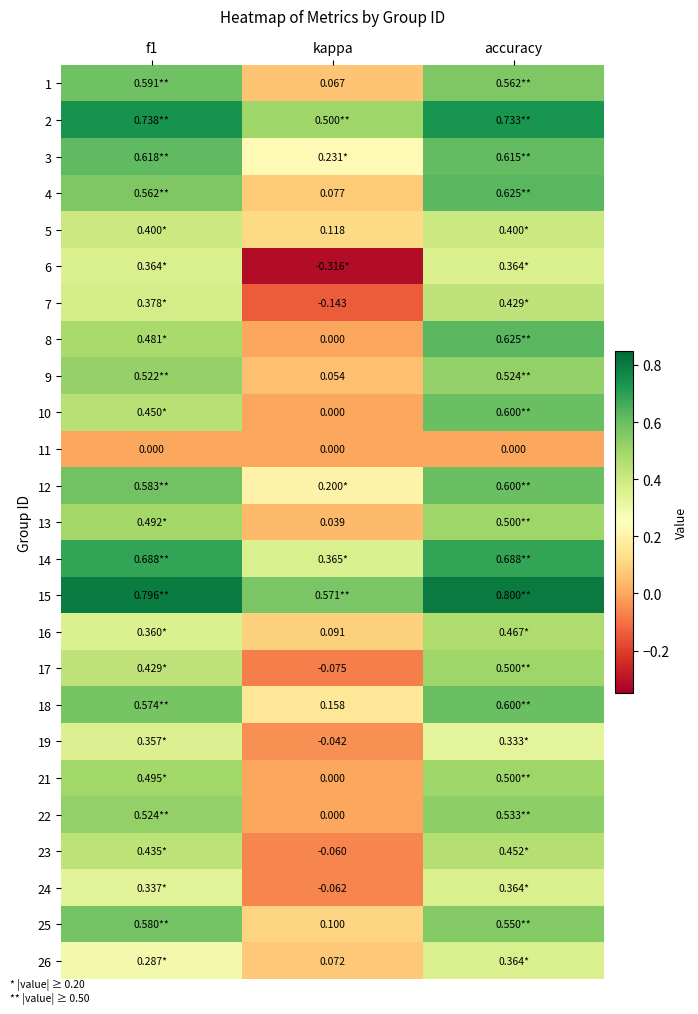

Is the value of 18 at kappa greater than the value of 8 at kappa?

Yes